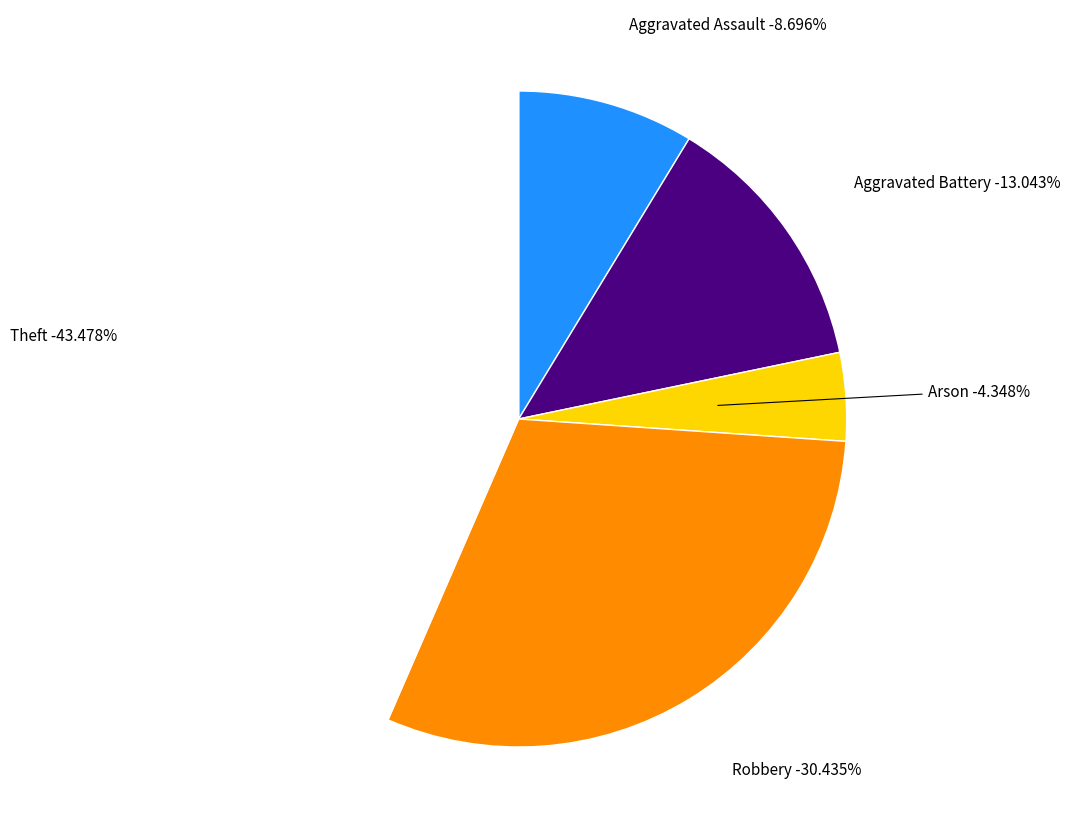

What is the total percentage of Robbery and Arson?

34.8%